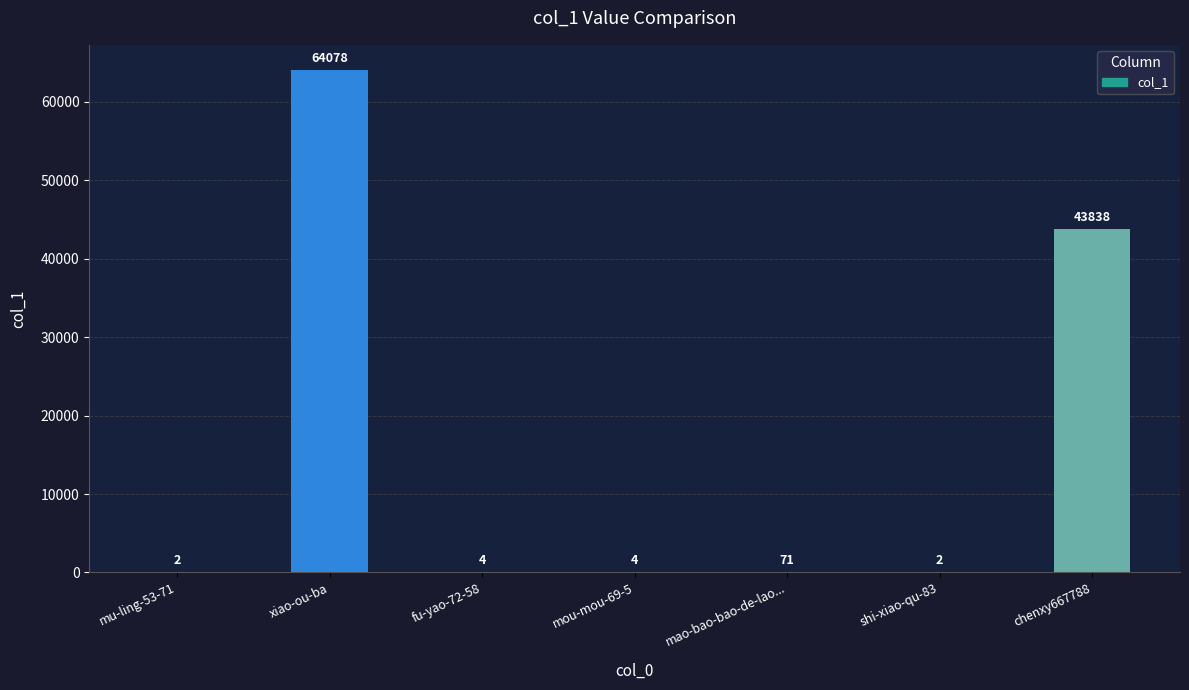

What is the sum of the values at chenxy667788 and mu-ling-53-71?

43840